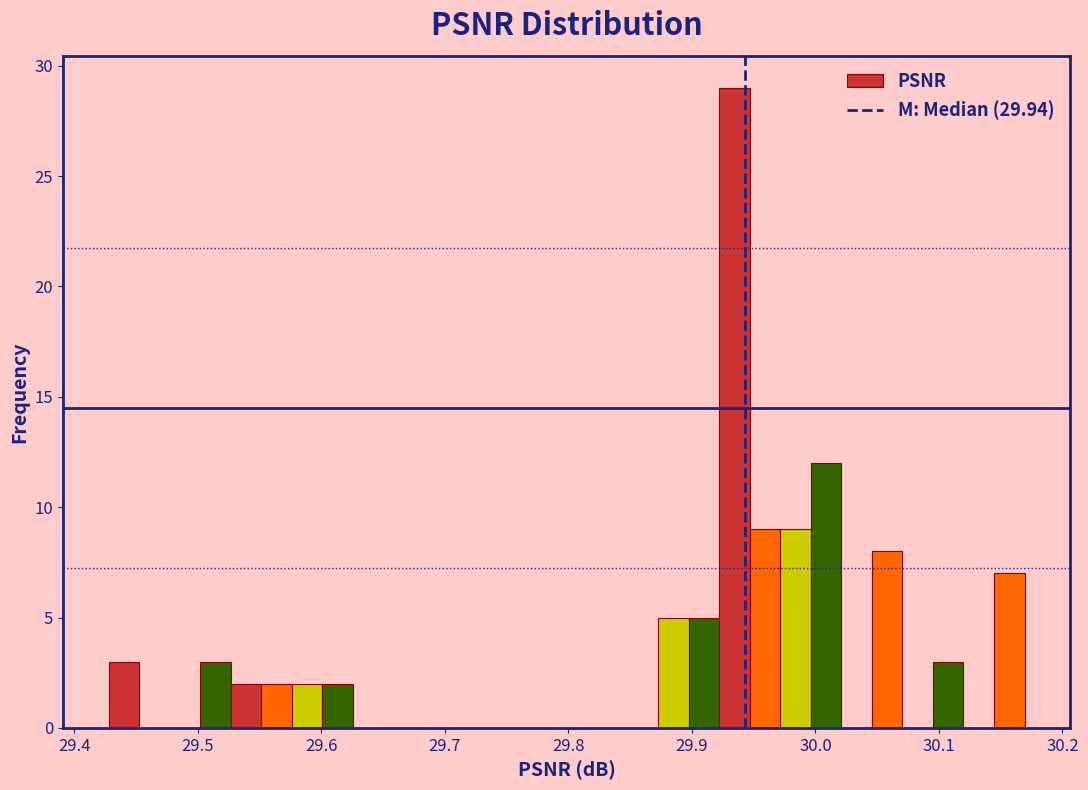

Read against the x-axis, roughly where is the centre of the tallest bar?

29.93